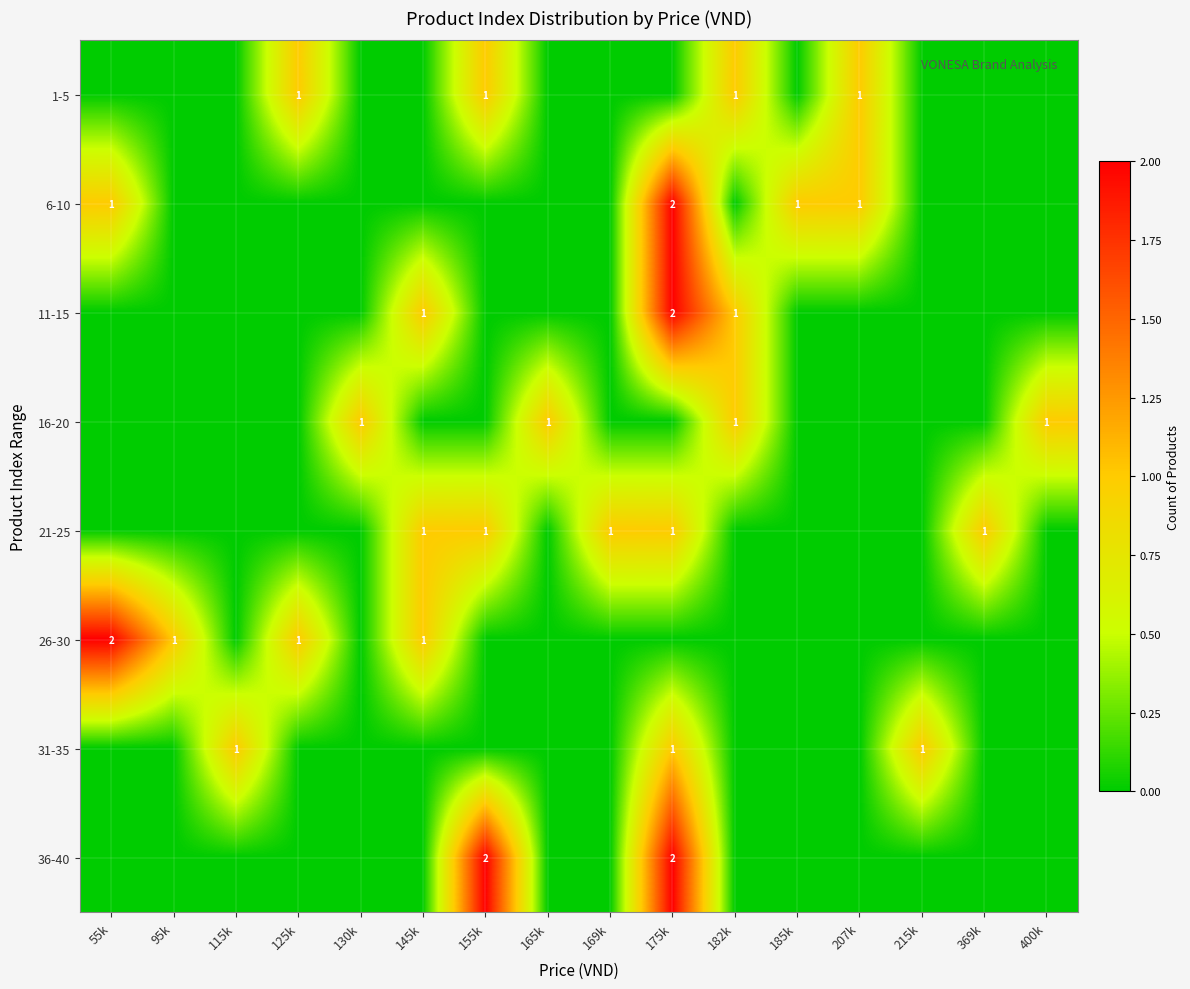

How many data points does each series have?

16